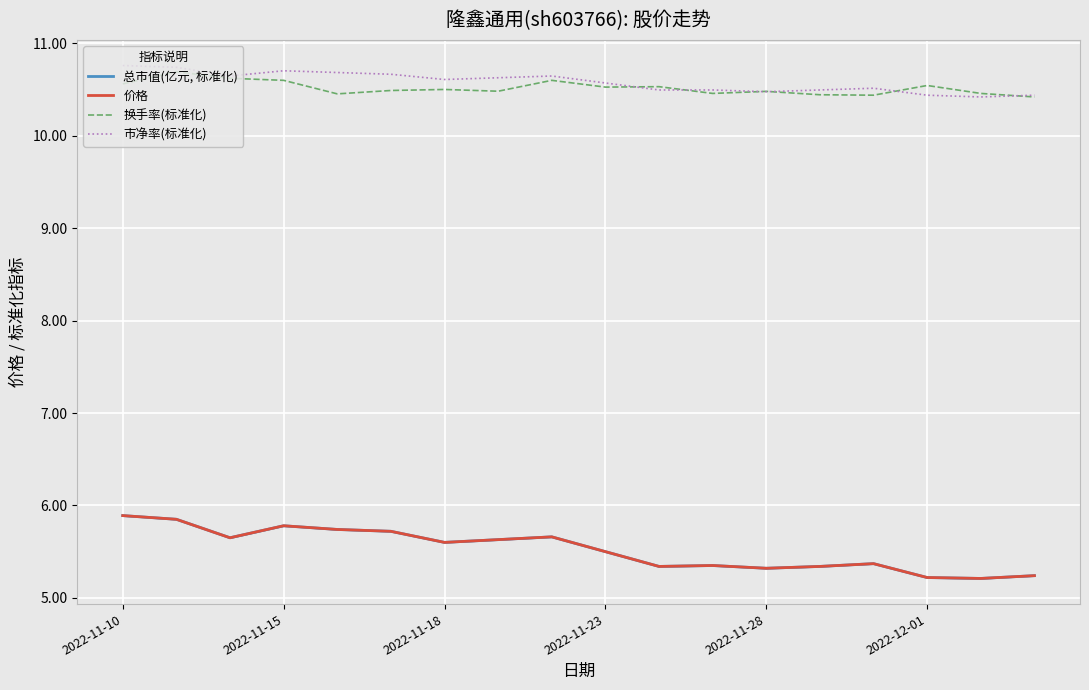

What are all the series names shown in the legend?

总市值(亿元, 标准化), 价格, 换手率(标准化), 市净率(标准化)